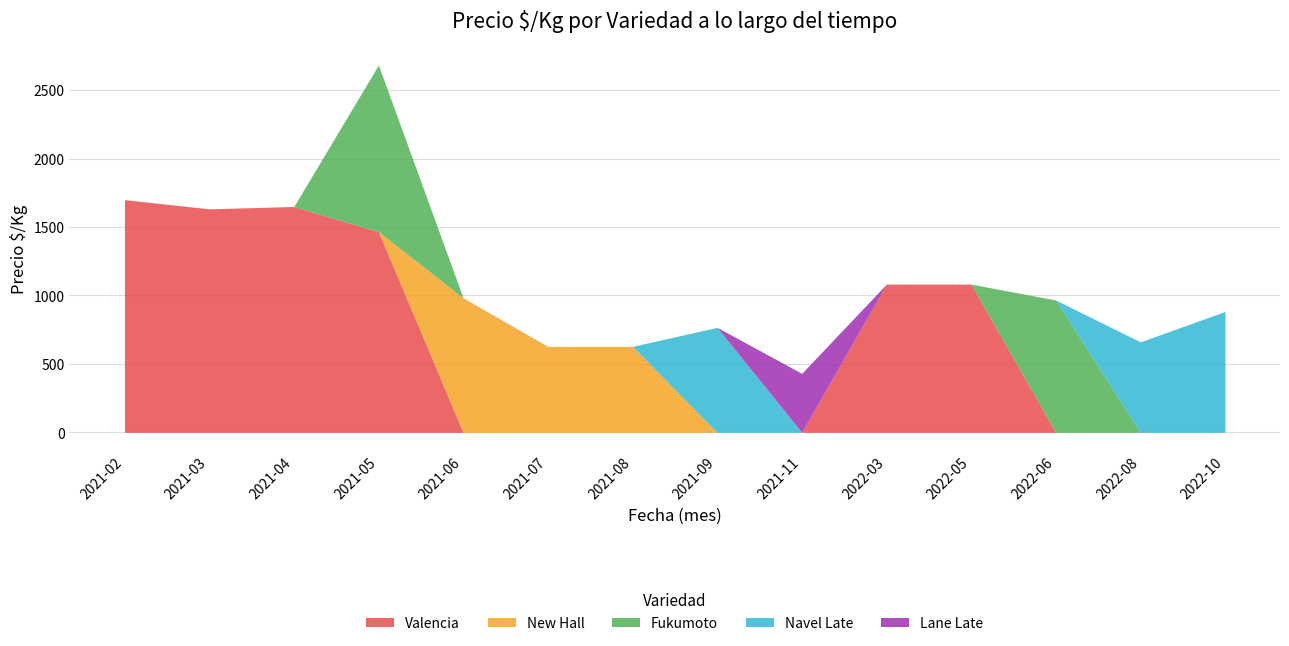

What is the maximum value for Valencia?

1700